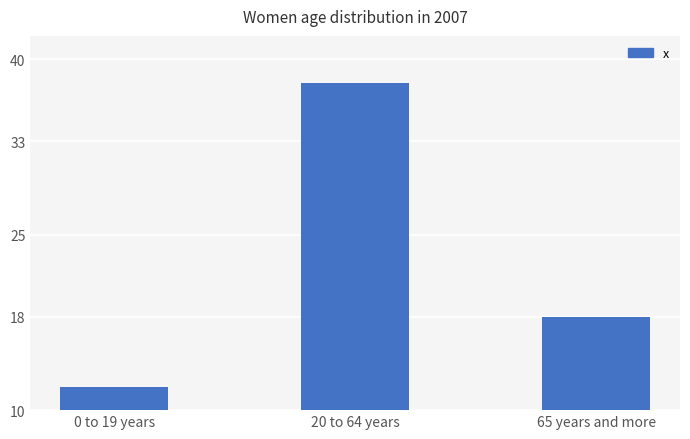

How many bars are there in total?

3